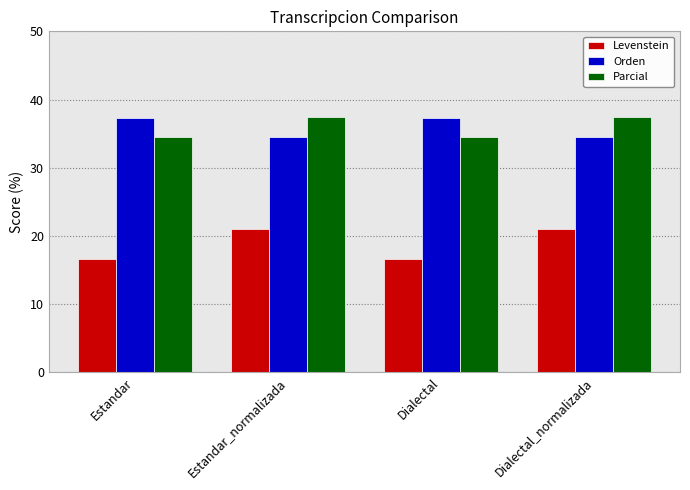

What are all the series names shown in the legend?

Levenstein, Orden, Parcial